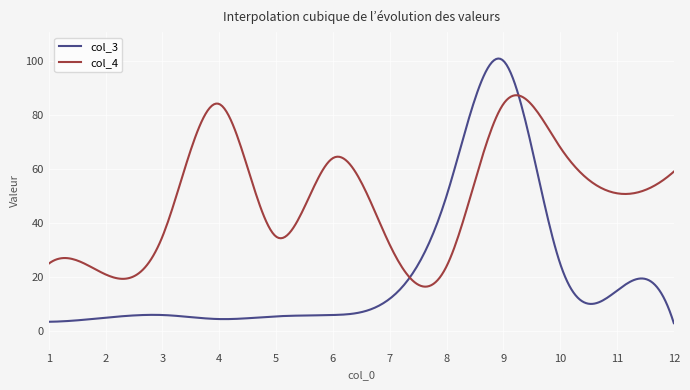

What is the minimum value for col_3?

3.0